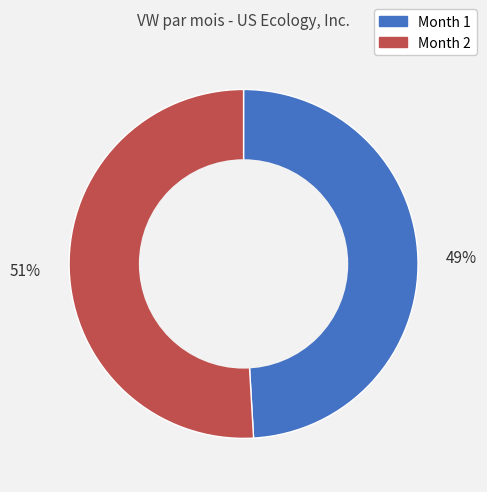

Is there any slice that represents more than half of the pie?

Yes